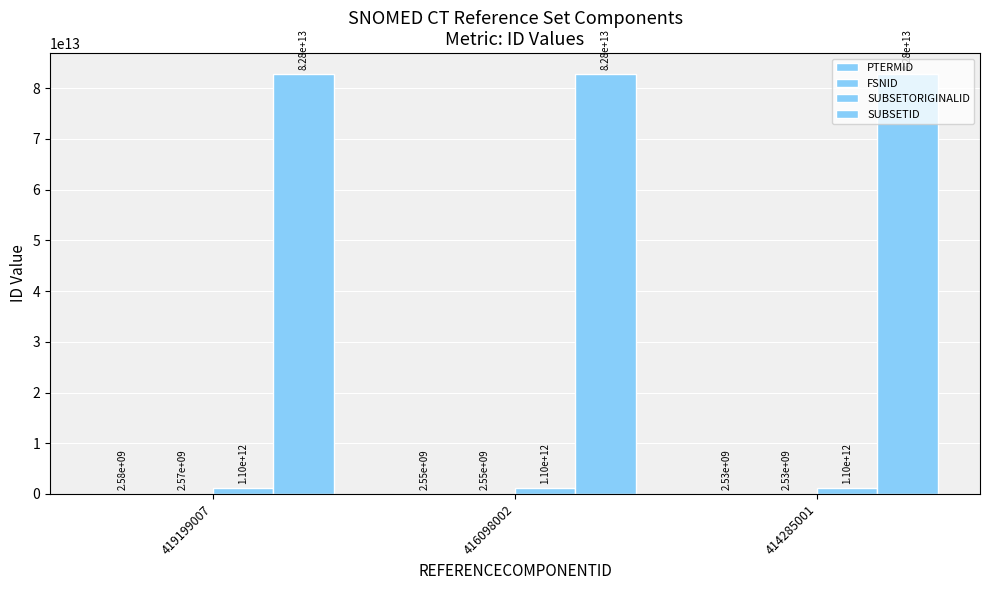

How many groups of bars are there?

3